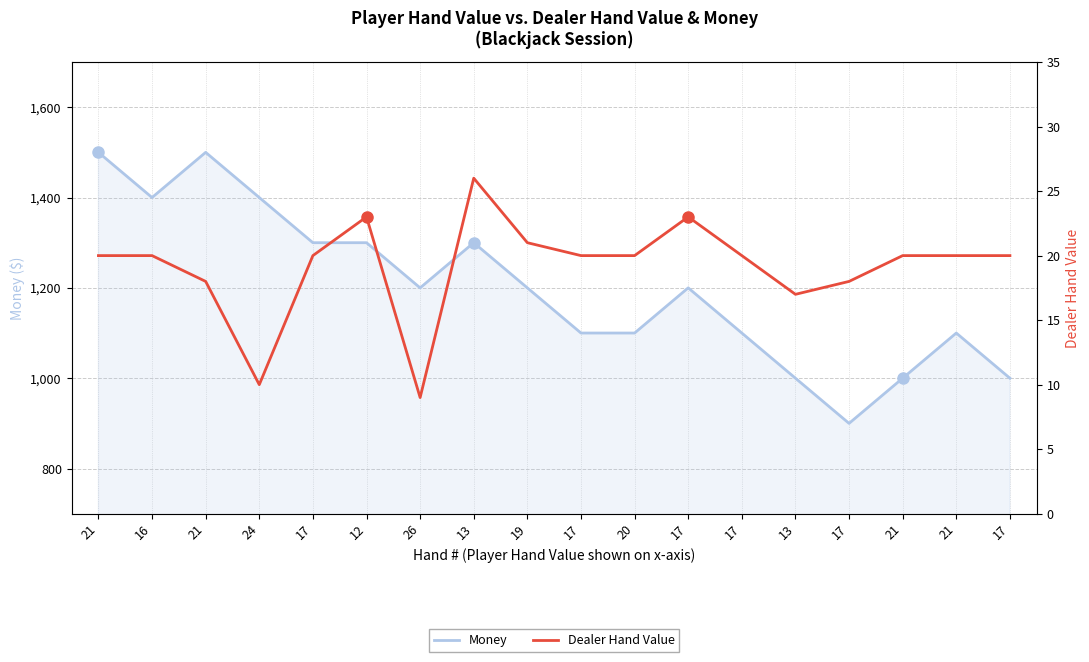

Which series has the largest range (max minus min)?

Money